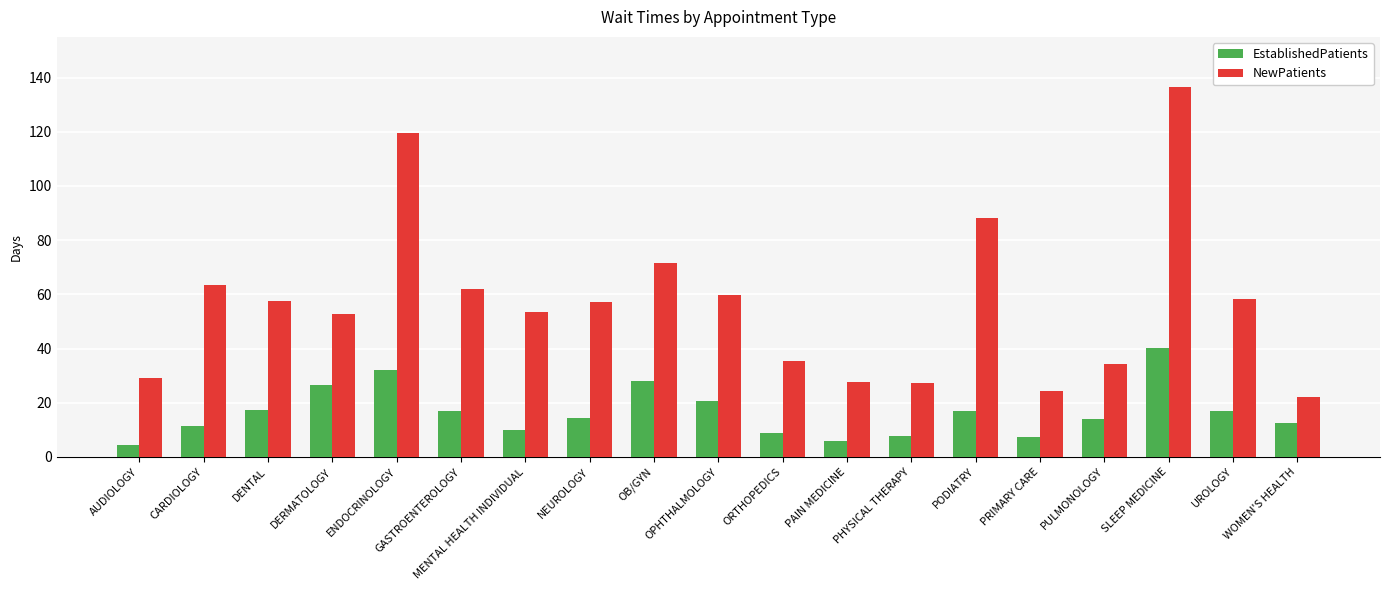

What value does the NewPatients series have at DERMATOLOGY?

52.7